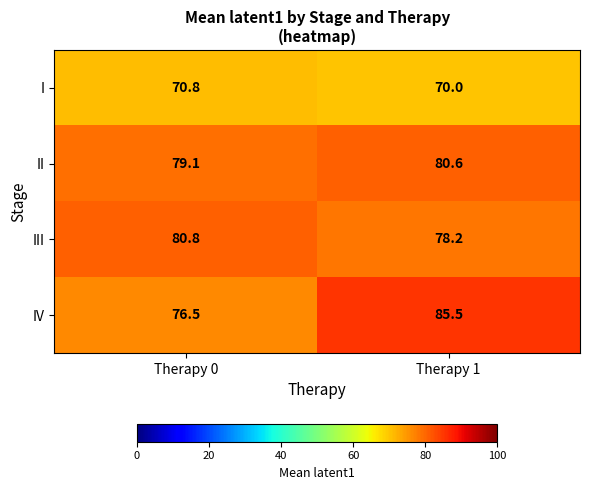

List the series in order of their peak value, lowest first.

I, II, III, IV